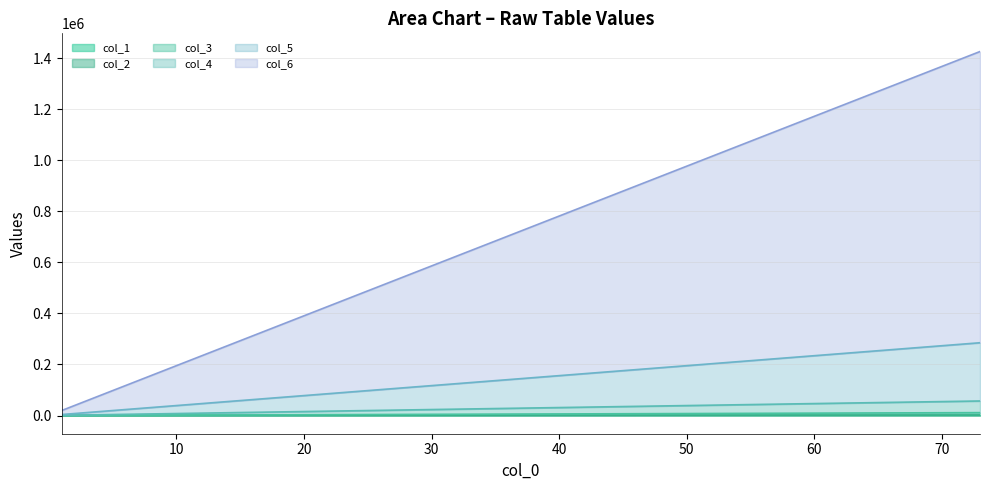

The value of col_6 at 52 is 1592045. True or false?

False